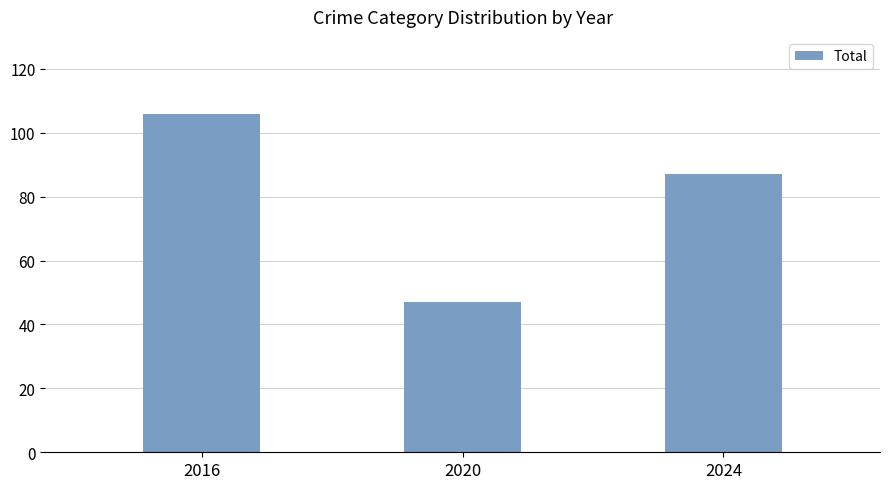

Rank the categories by value from lowest to highest.

2020, 2024, 2016